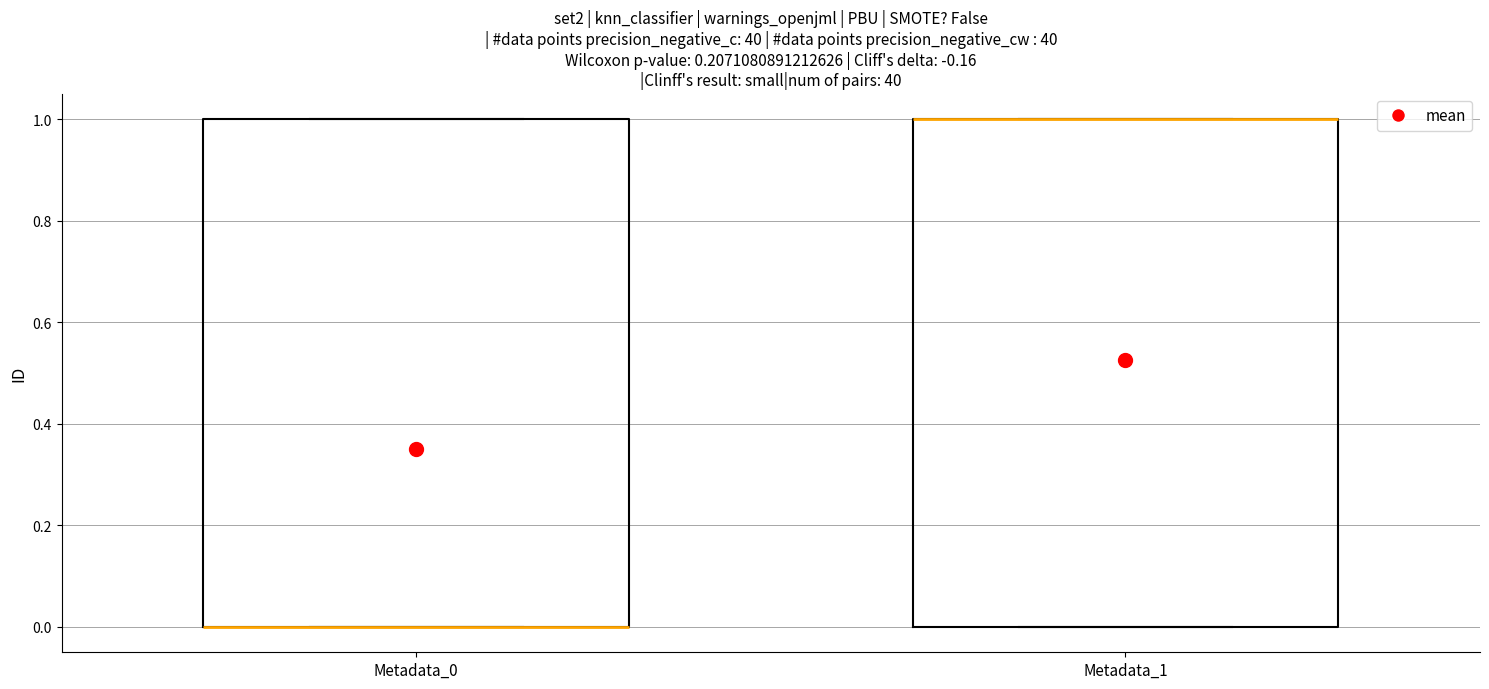

Reading left to right, transcribe this box plot: for each box, give where its median line is, the range the box spans, and where its two whiskers end, as read against the y-axis. The values are not printed on the chart, so give them approximately, as read against the axis.

Metadata_0: median 0 (drawn on the box's lower edge), box 0 to 1, whiskers 0 to 1
Metadata_1: median 1 (drawn on the box's upper edge), box 0 to 1, whiskers 0 to 1